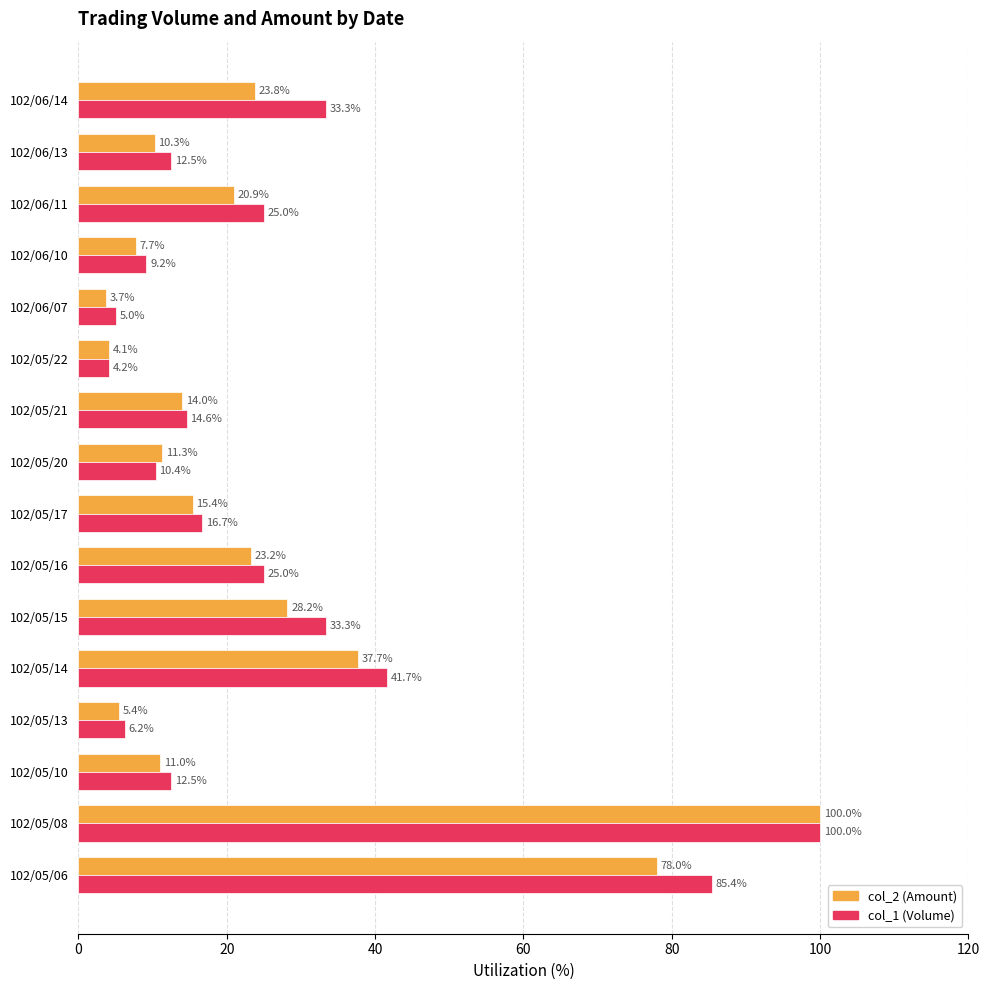

Which label corresponds to the largest value in the chart?

102/05/08